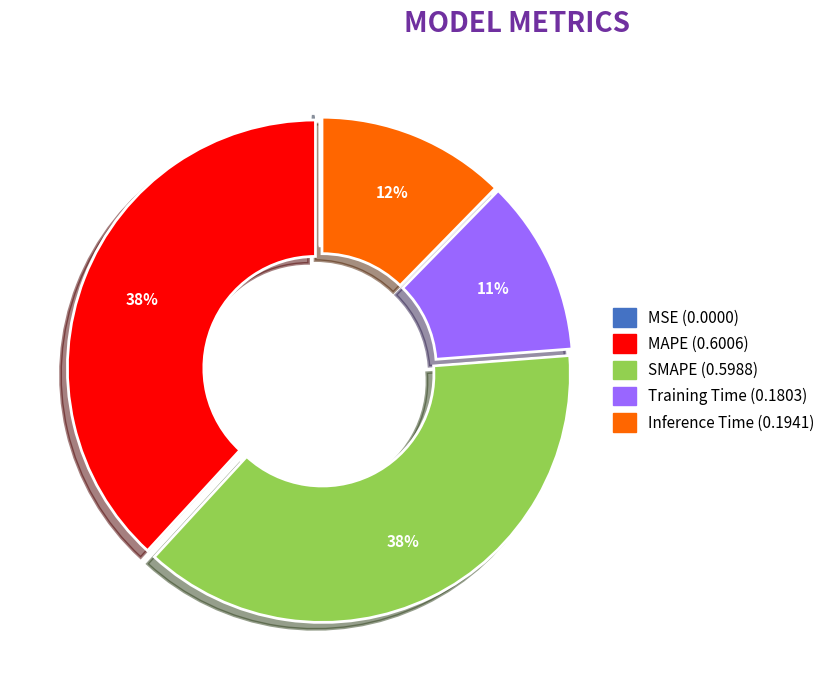

The Training Time slice represents 11% of the pie. True or false?

True